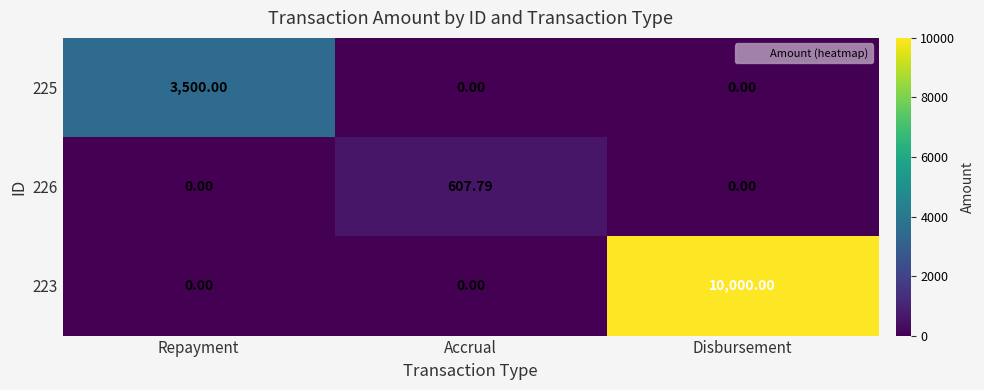

What is the spread (max minus min) of values at Accrual?

607.8